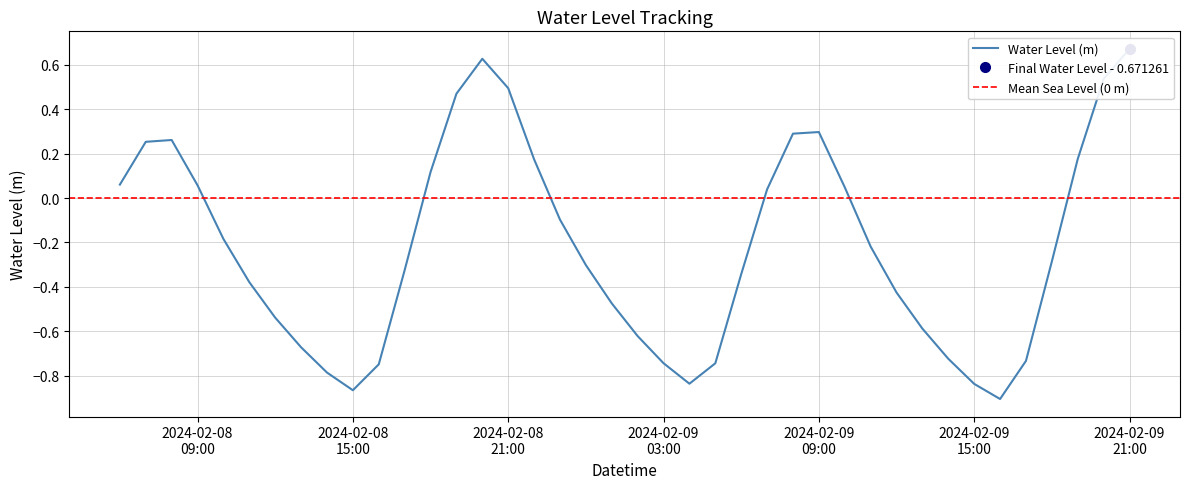

What is the label of the 33rd point from the left?

2024-02-09 14:00:00